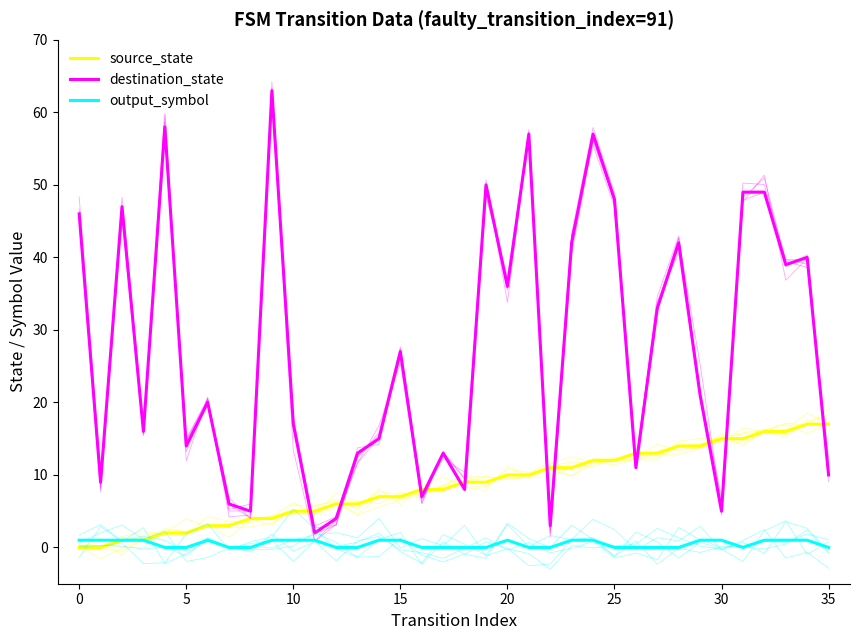

The output_symbol series shows 0 at 35. True or false?

True